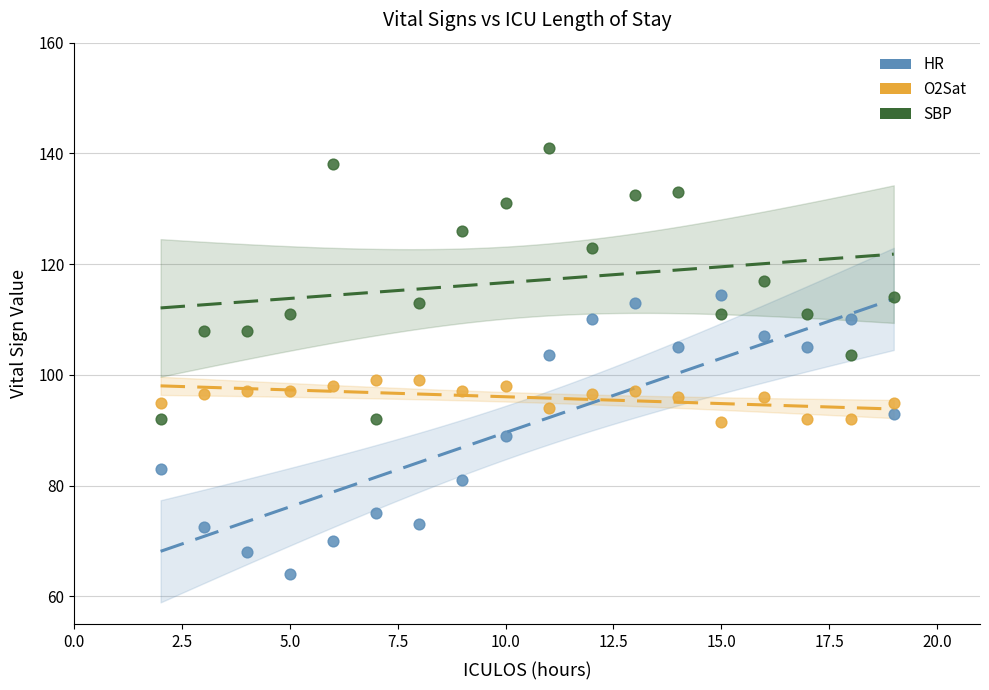

Across all data points, what is the range of Y values (max minus min)?

77.0